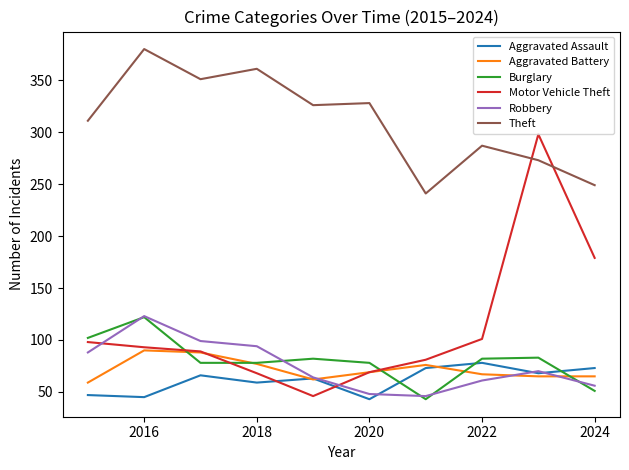

Which series has the largest range (max minus min)?

Motor Vehicle Theft